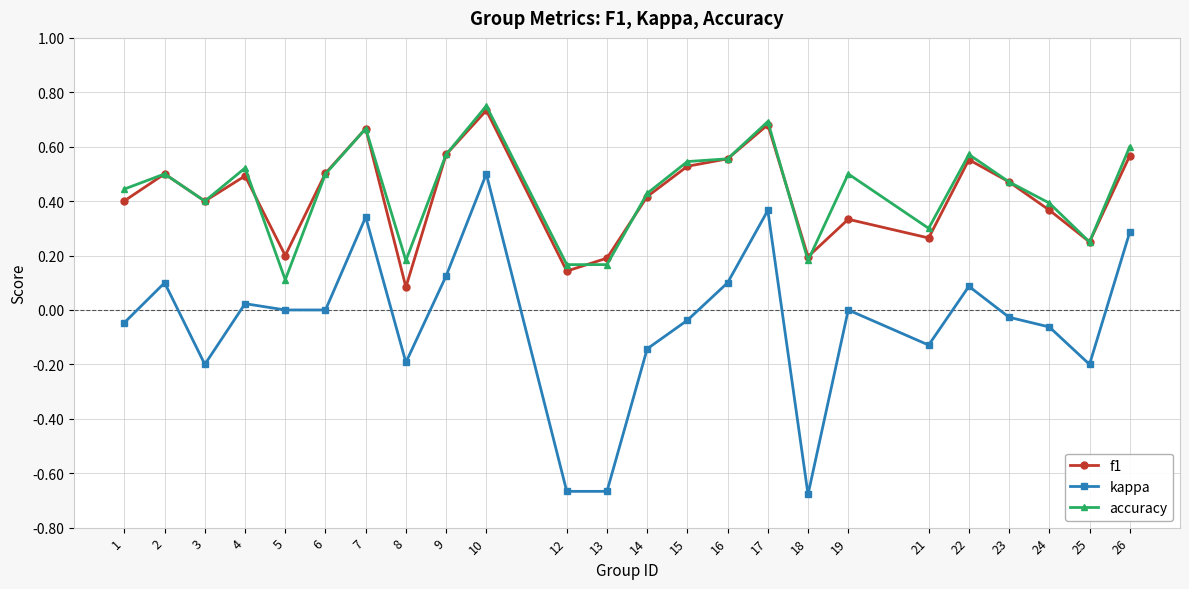

Which category has the highest value across all series?

10